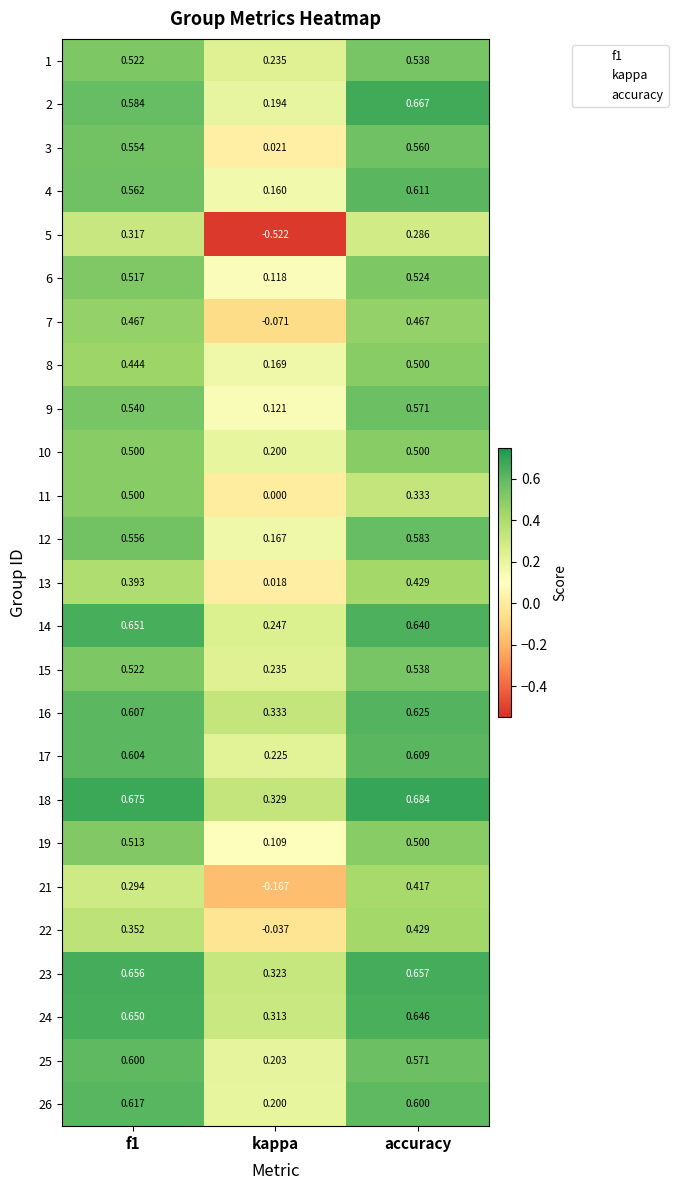

At which label is 25 closest to 0?

kappa